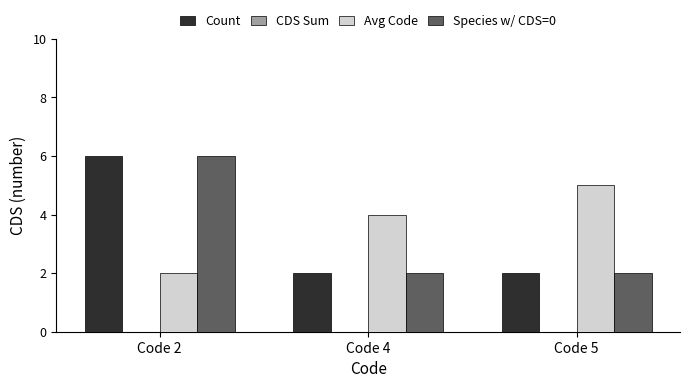

What is the approximate value of Count at Code 2?

6